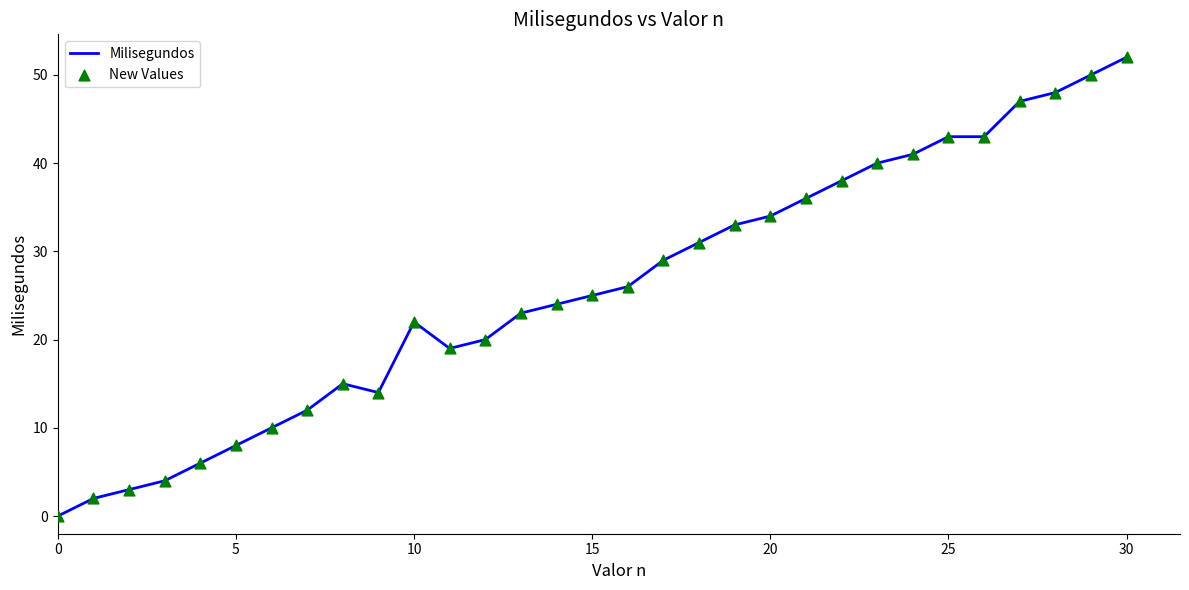

What is the greatest value displayed?

52